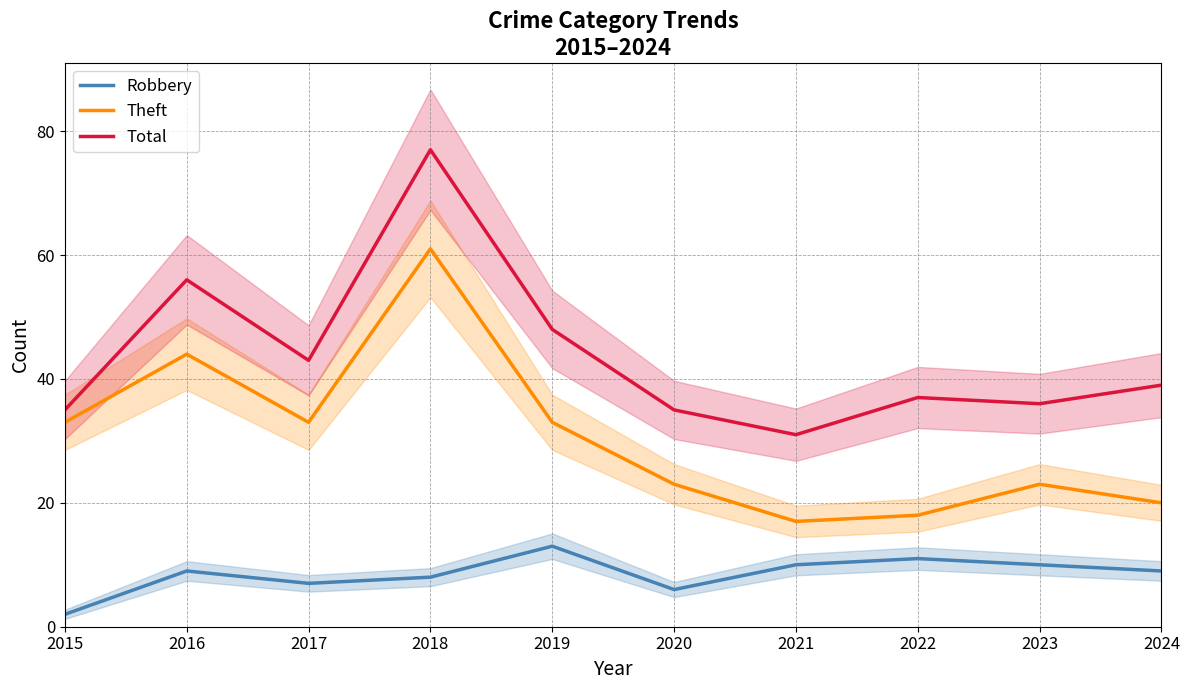

Reading left to right, what are all the values shown in this chart?

Robbery: 2	9	7	8	13	6	10	11	10	9
Theft: 33	44	33	61	33	23	17	18	23	20
Total: 35	56	43	77	48	35	31	37	36	39